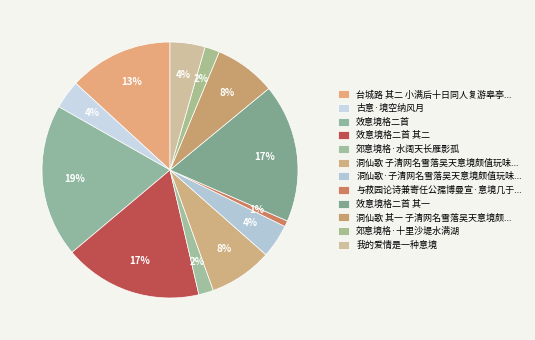

How many slices are in this pie chart?

12